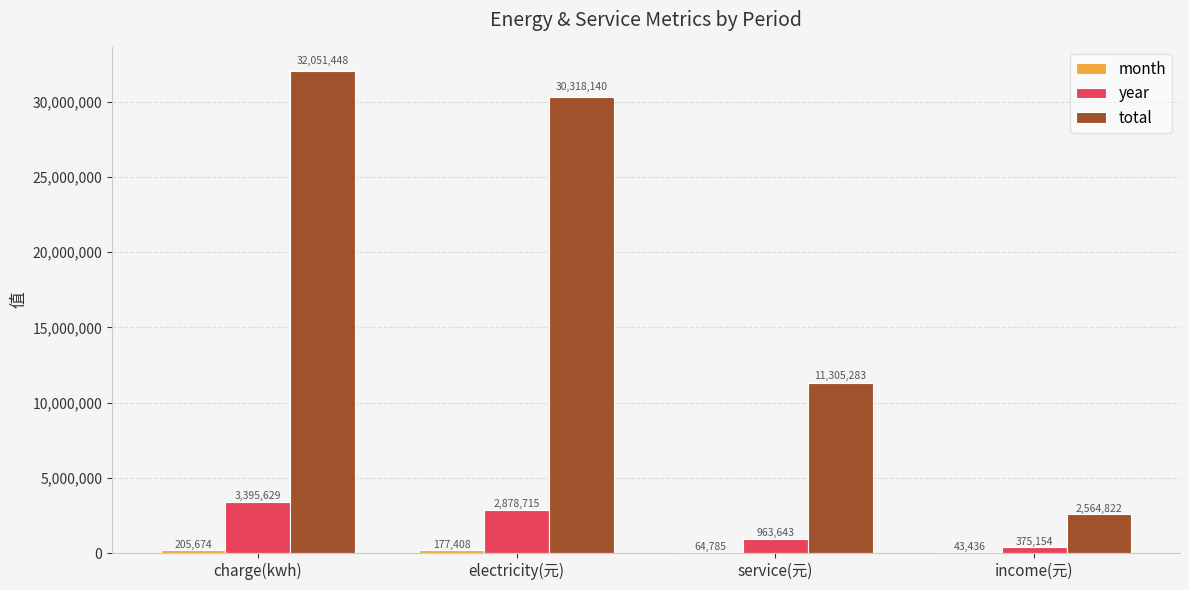

What is the greatest value displayed?

32051447.9